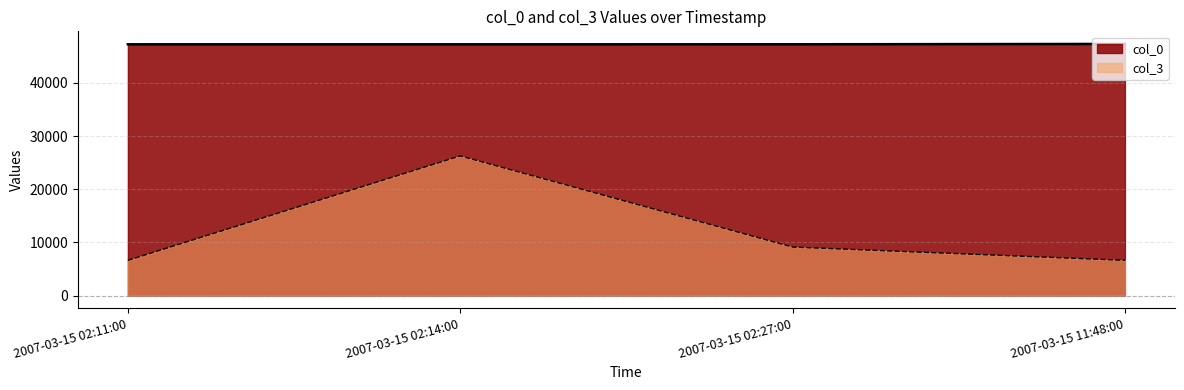

The value of col_0 at 2007-03-15 11:48:00 is 47335. True or false?

True